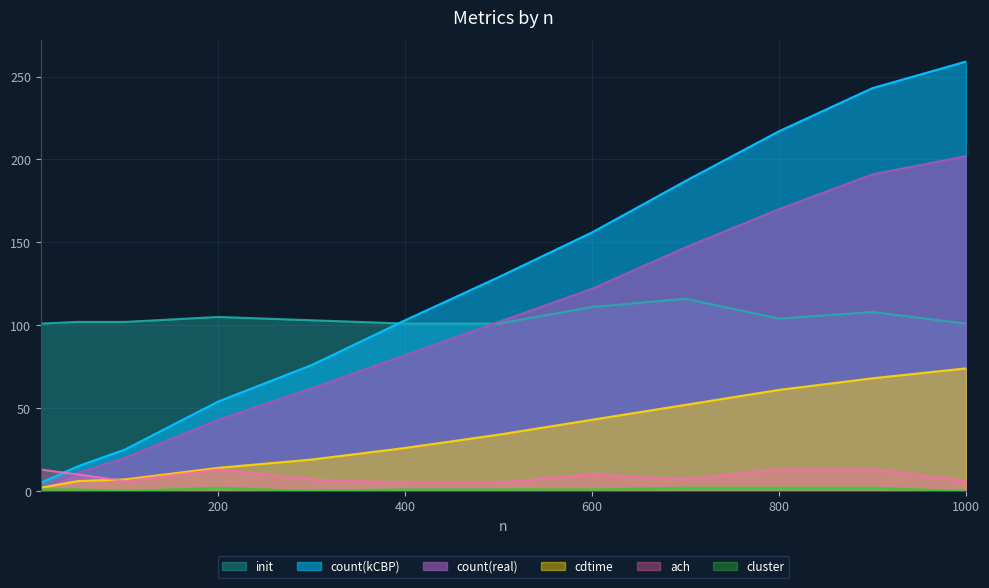

True or false: count(real) and cluster cross at least once.

False